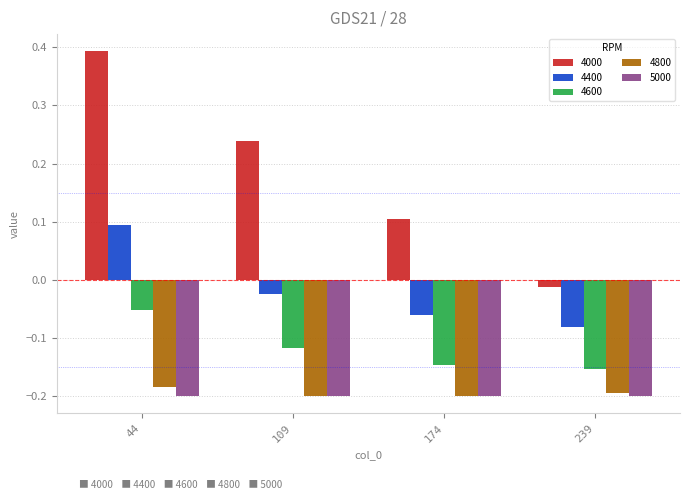

At which category does the chart reach its peak across all series?

44